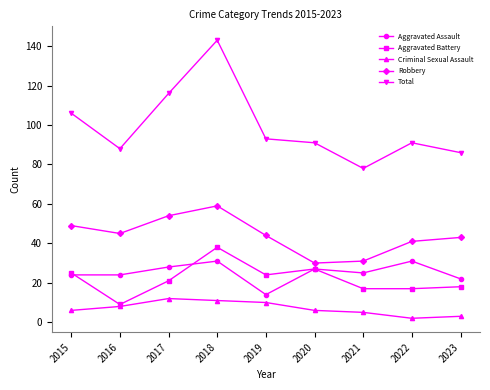

What is the approximate value of Aggravated Battery at 2021, to the nearest 5?

15